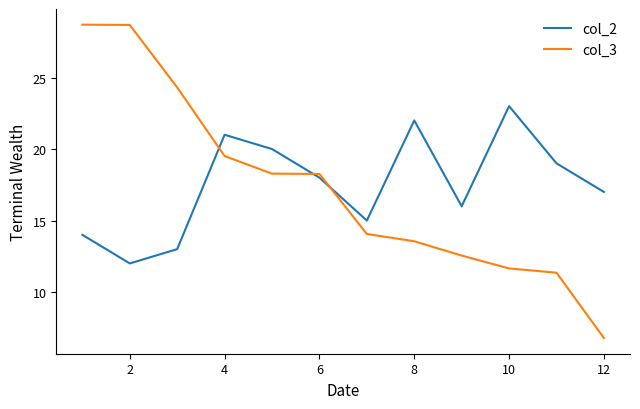

How many lines are shown in the chart?

2